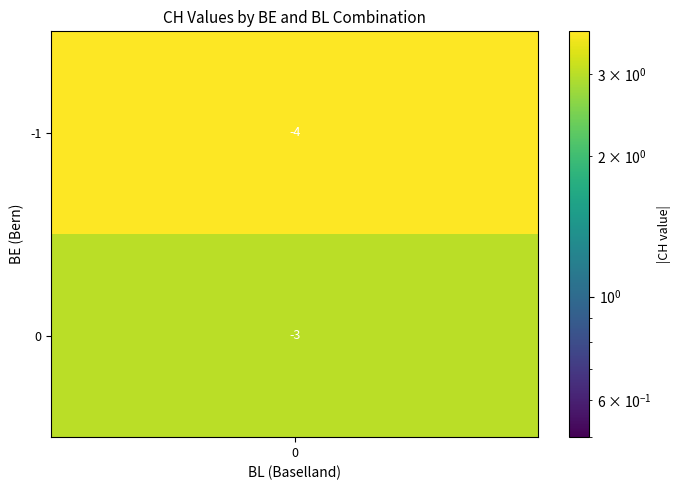

Which series has the largest range (max minus min)?

CH